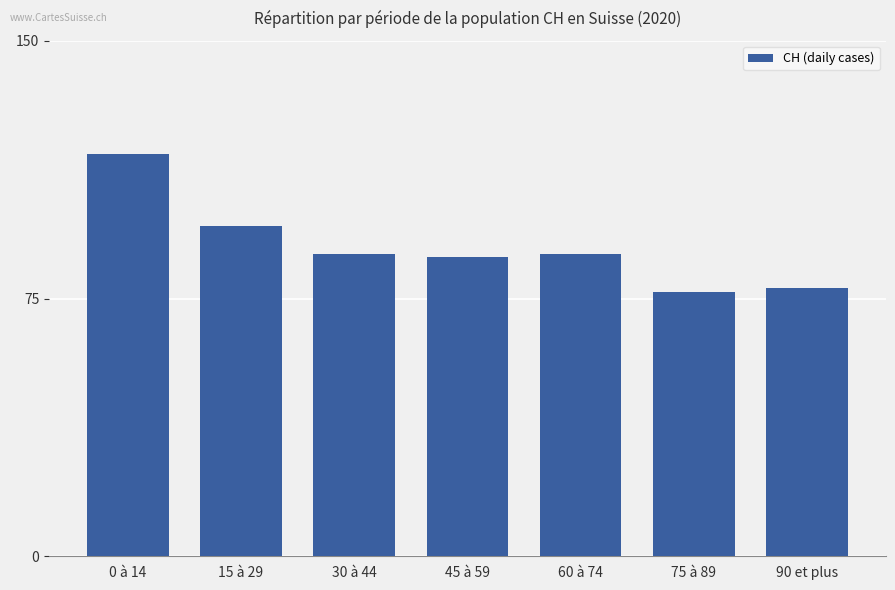

The value at 30 à 44 is 25. True or false?

False